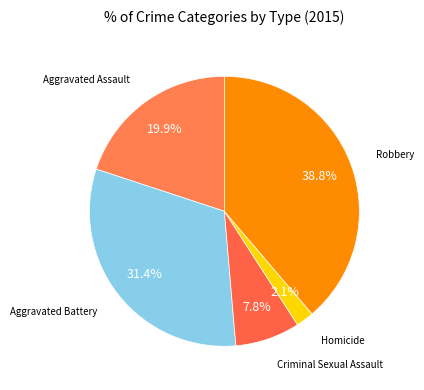

Count the number of slices in the pie.

5